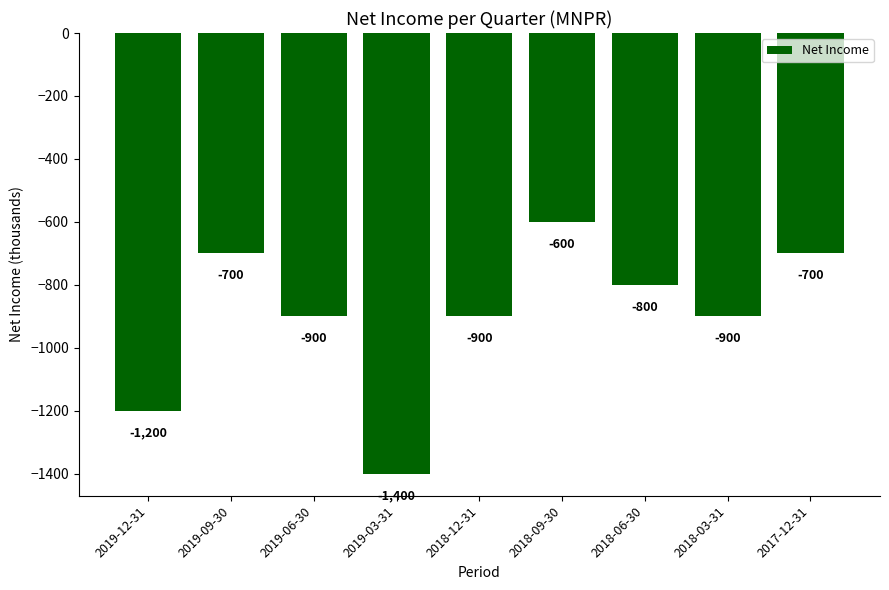

Reading left to right, list all the values displayed in this chart.

2019-12-31=-1200	2019-09-30=-700	2019-06-30=-900	2019-03-31=-1400	2018-12-31=-900	2018-09-30=-600	2018-06-30=-800	2018-03-31=-900	2017-12-31=-700